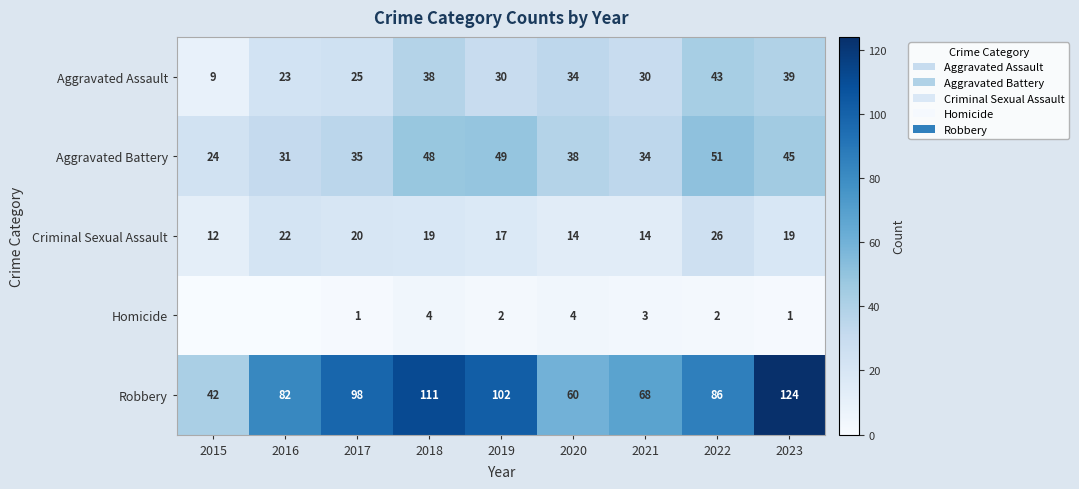

Which category has the lowest value in the Robbery series?

2015